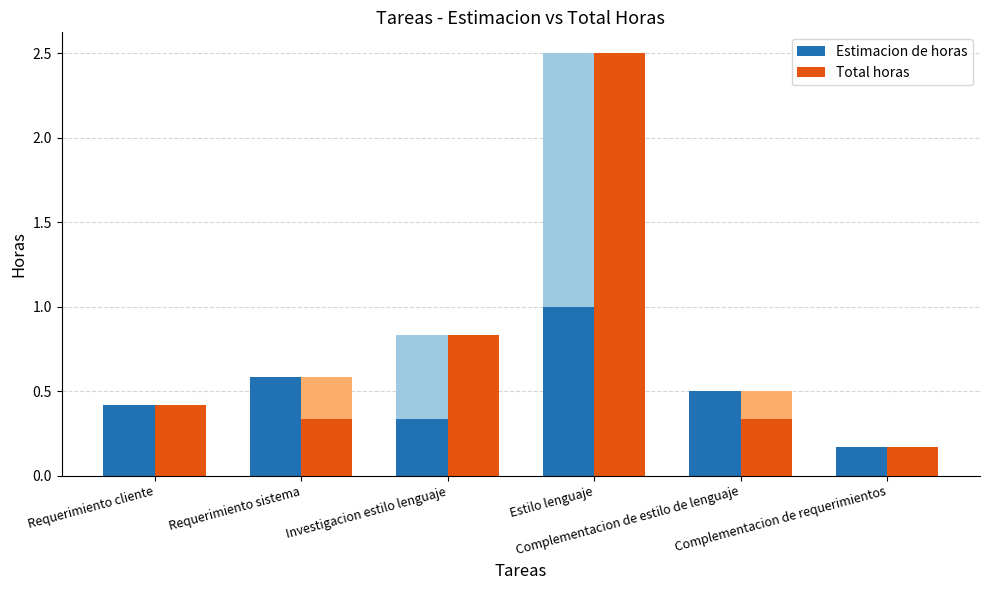

Rank the series at Investigacion estilo lenguaje from highest to lowest value.

Total horas, Estimacion de horas